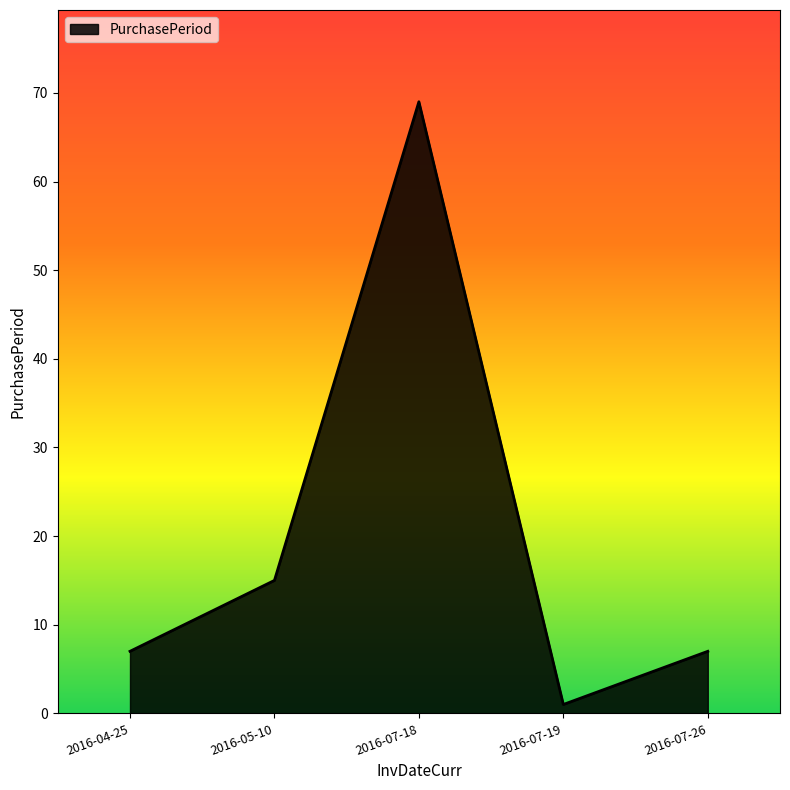

Reading left to right, list all the values displayed in this chart.

2016-04-25=7	2016-05-10=15	2016-07-18=69	2016-07-19=1	2016-07-26=7